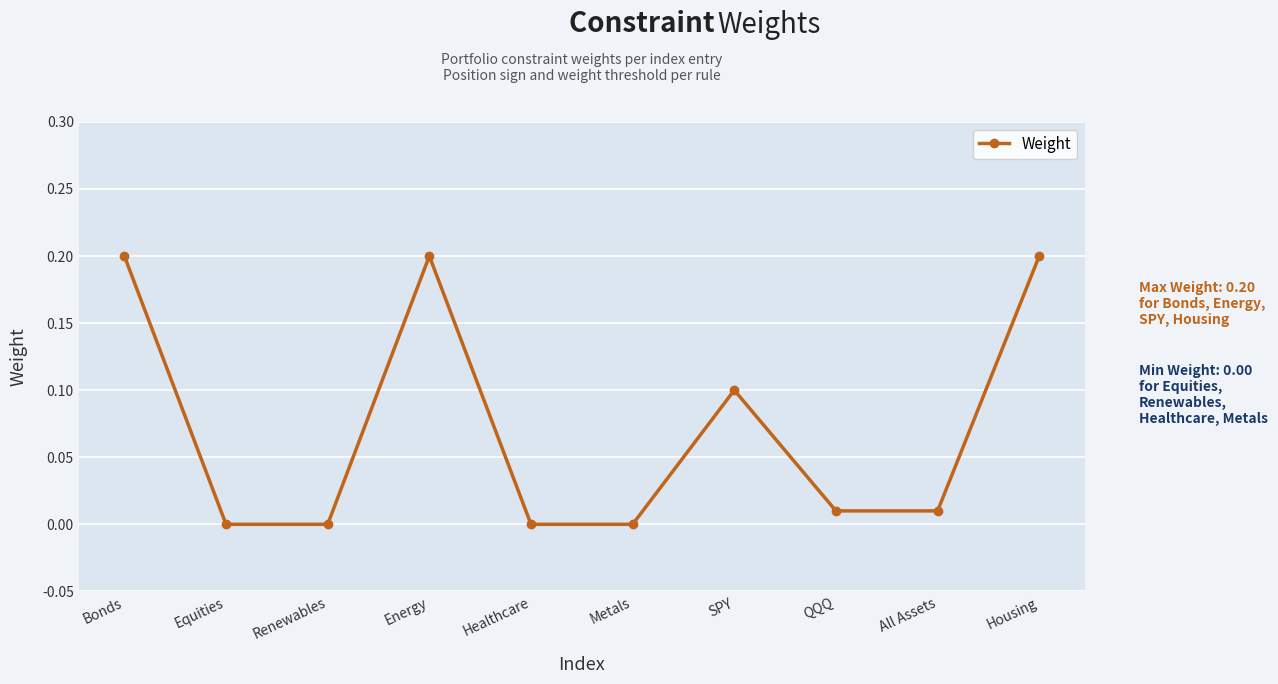

How many interior local peaks (higher than both neighbors) does the data have?

2